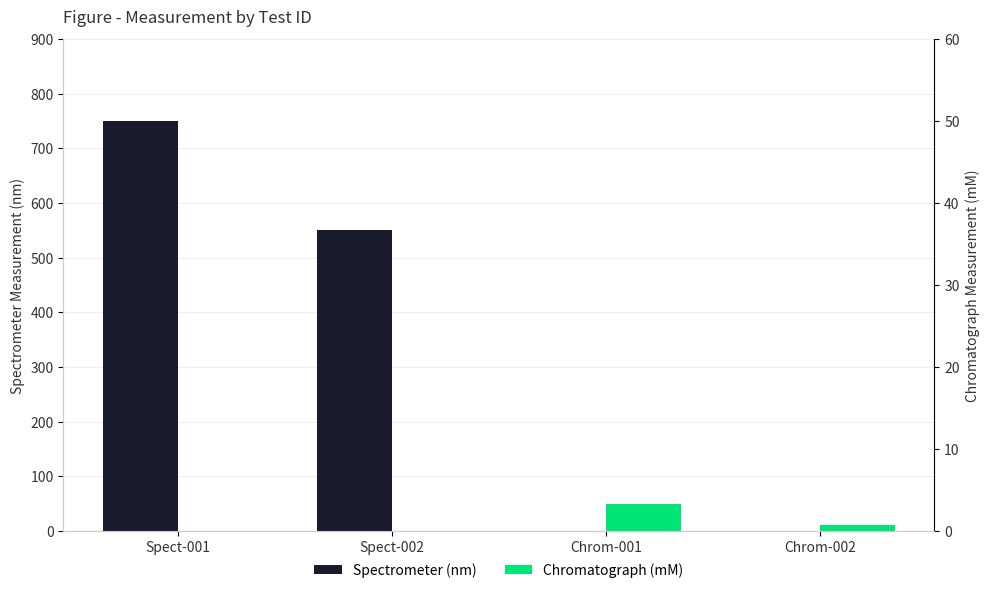

How many Chromatograph (mM) values are between 0 and 50?

4